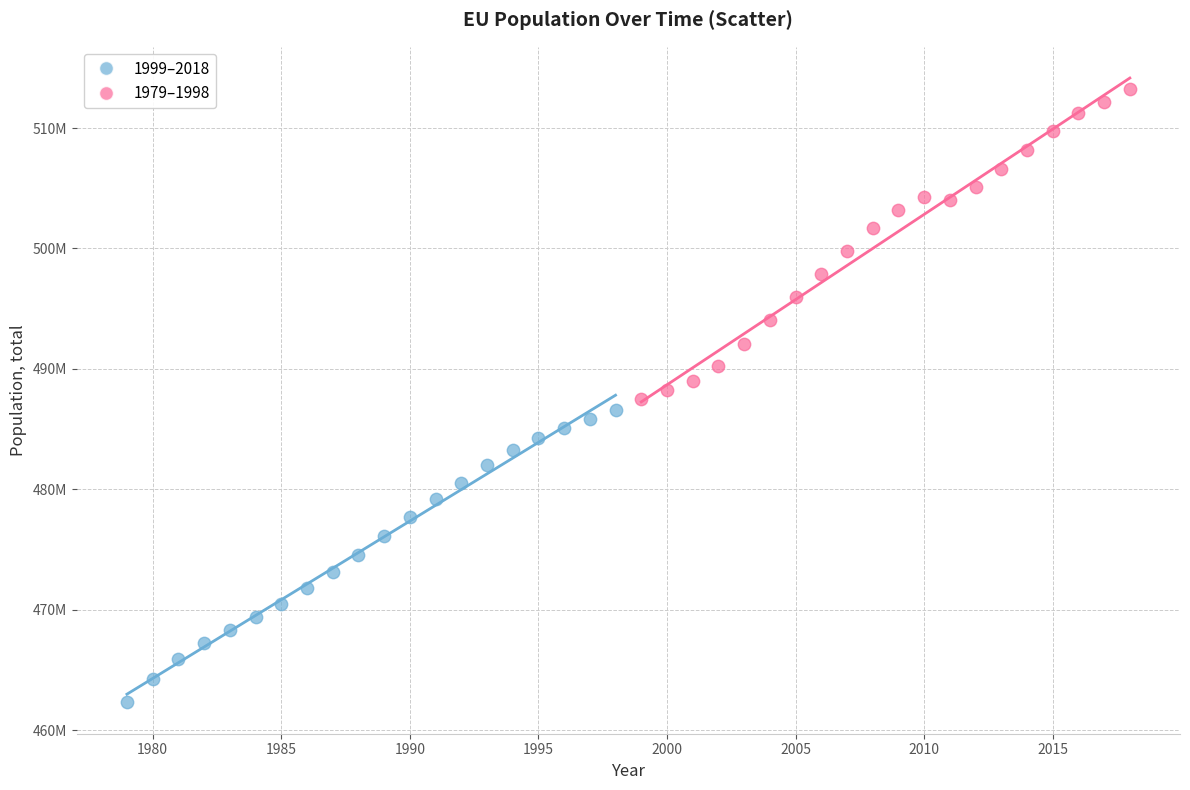

Which series contains the lowest Y value?

1999–2018